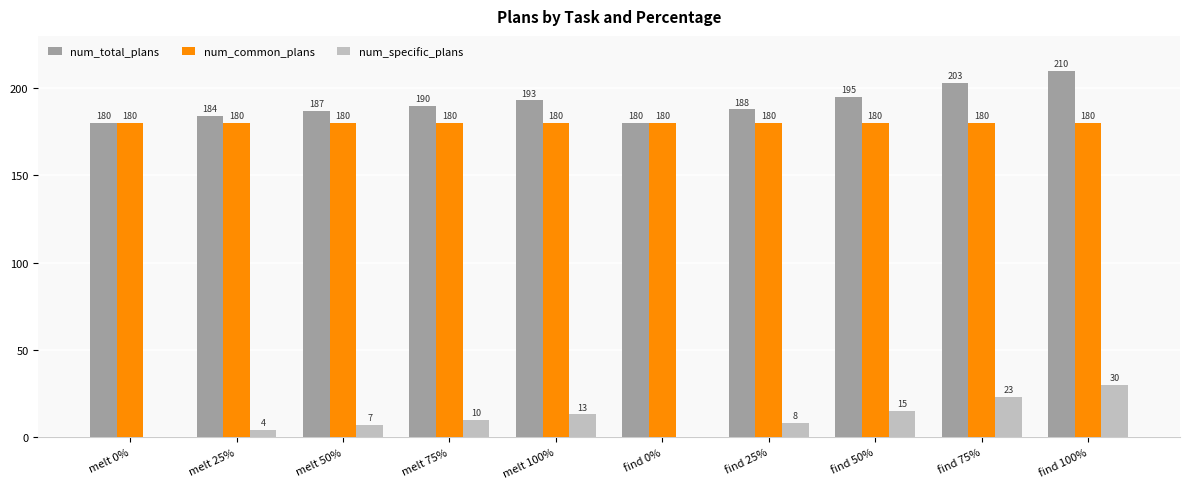

Is it true that num_common_plans equals 180 at find 100%?

True